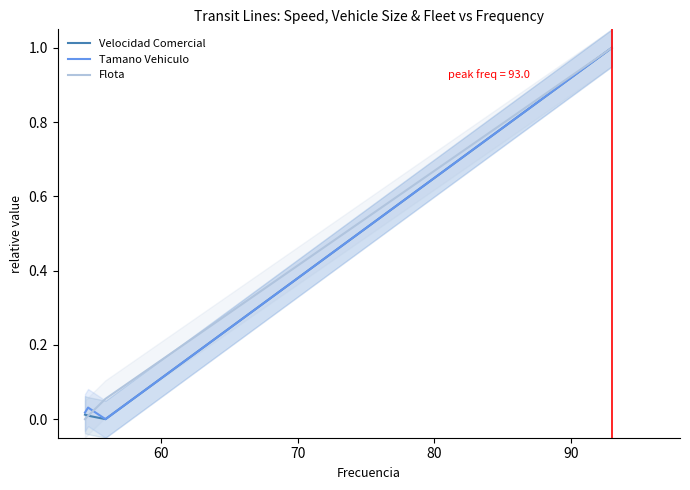

Which series ends up on top after the final intersection of Flota and Velocidad Comercial?

Flota